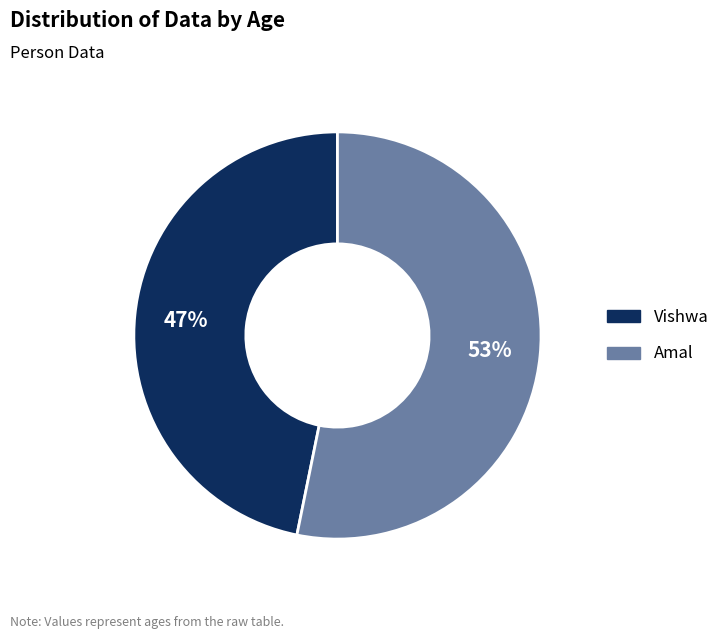

Count the number of slices in the pie.

2